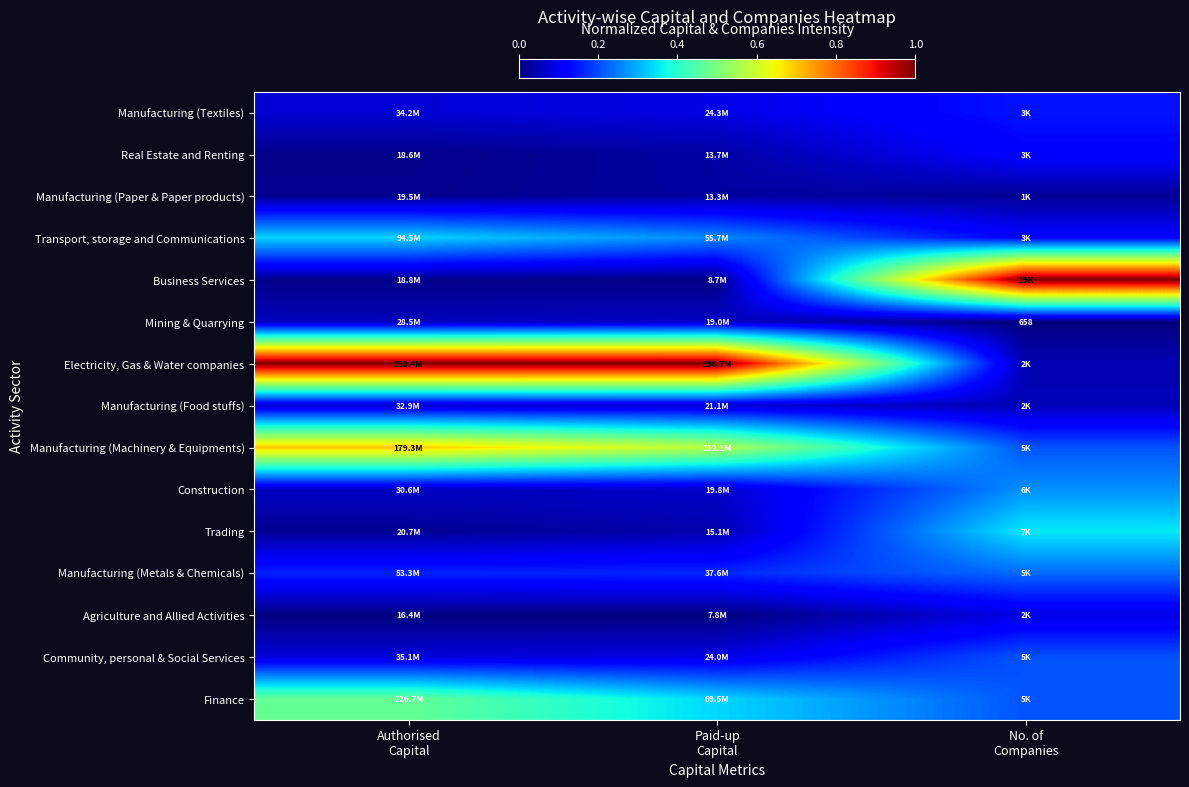

Count the number of data series in this chart.

15